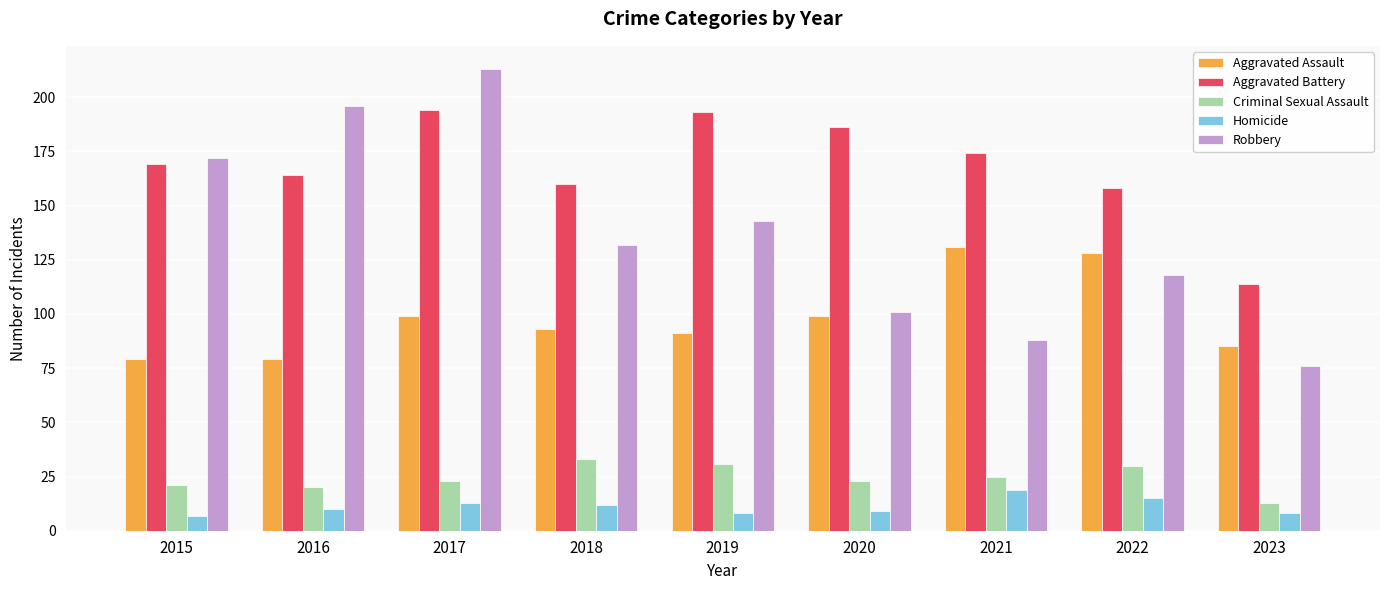

Reading left to right, what are all the values shown in this chart?

Aggravated Assault: 2015=79	2016=79	2017=99	2018=93	2019=91	2020=99	2021=131	2022=128	2023=85
Aggravated Battery: 2015=169	2016=164	2017=194	2018=160	2019=193	2020=186	2021=174	2022=158	2023=114
Criminal Sexual Assault: 2015=21	2016=20	2017=23	2018=33	2019=31	2020=23	2021=25	2022=30	2023=13
Homicide: 2015=7	2016=10	2017=13	2018=12	2019=8	2020=9	2021=19	2022=15	2023=8
Robbery: 2015=172	2016=196	2017=213	2018=132	2019=143	2020=101	2021=88	2022=118	2023=76